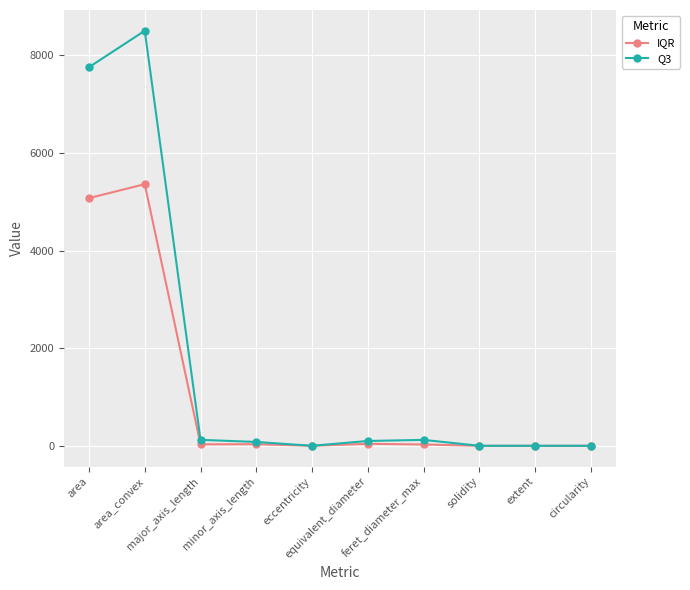

Which series has the widest spread of values?

Q3